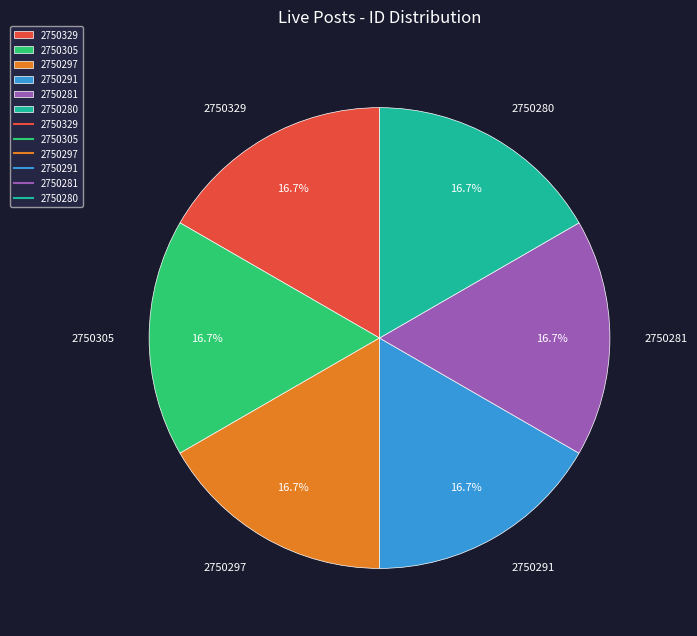

Combined, what portion of the pie is 2750329 and 2750280?

33.3%